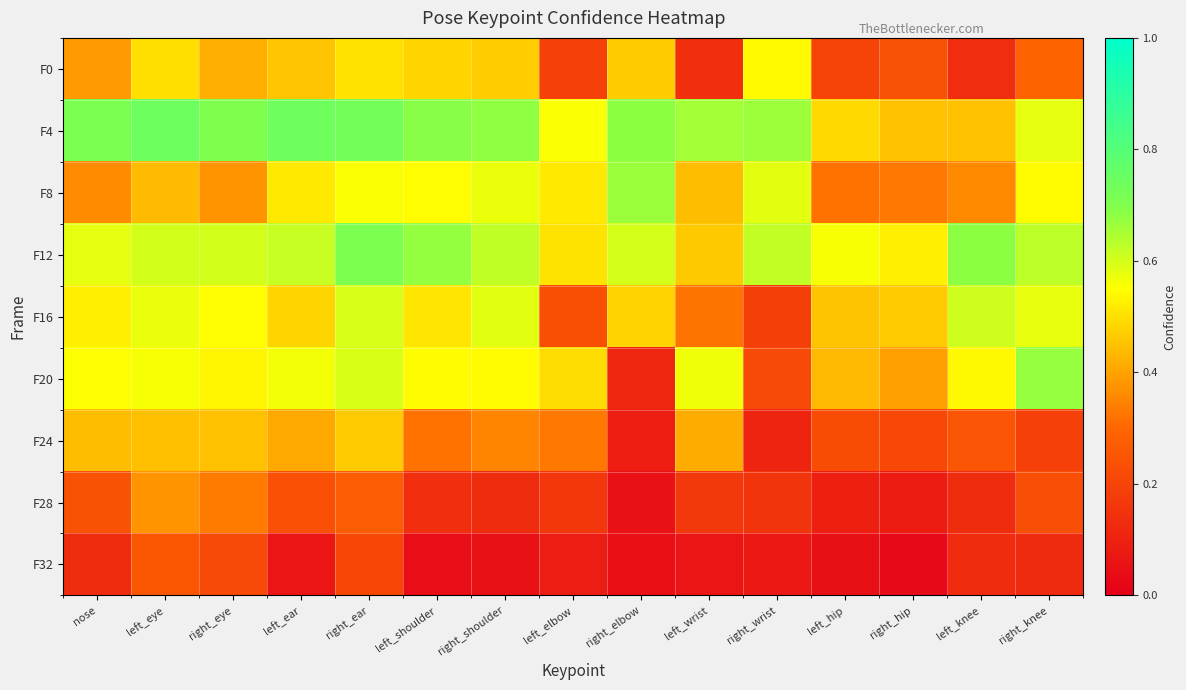

Which label corresponds to the smallest value in the chart?

right_hip